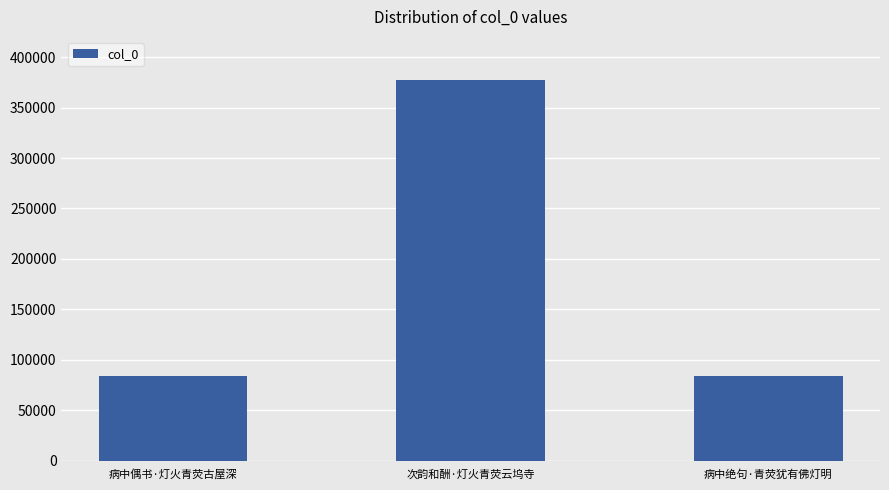

What is the difference between the values at 病中偶书·灯火青荧古屋深 and 次韵和酬·灯火青荧云坞寺?

293070